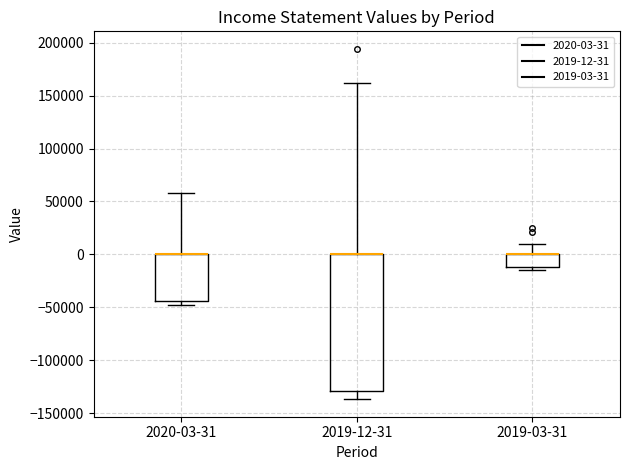

Reading left to right, read every box against the y-axis: the position of its median line, the range the box covers, and the ends of its whiskers. The values are not printed on the chart, so give them approximately, as read against the axis.

2020-03-31: median 0 (drawn on the box's upper edge), box -45000 to 0, whiskers -50000 to 60000
2019-12-31: median 0 (drawn on the box's upper edge), box -130000 to 0, whiskers -135000 to 160000
2019-03-31: median 0 (drawn on the box's upper edge), box -10000 to 0, whiskers -15000 to 10000